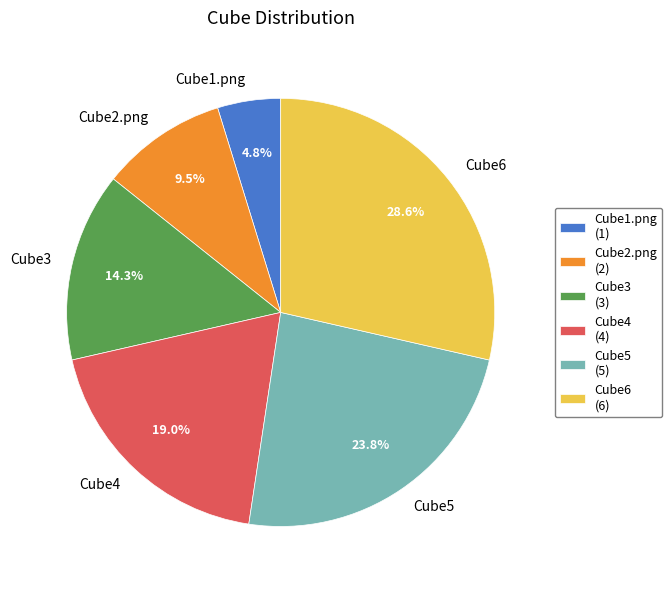

True or false: Cube4 accounts for 8% of the total.

False